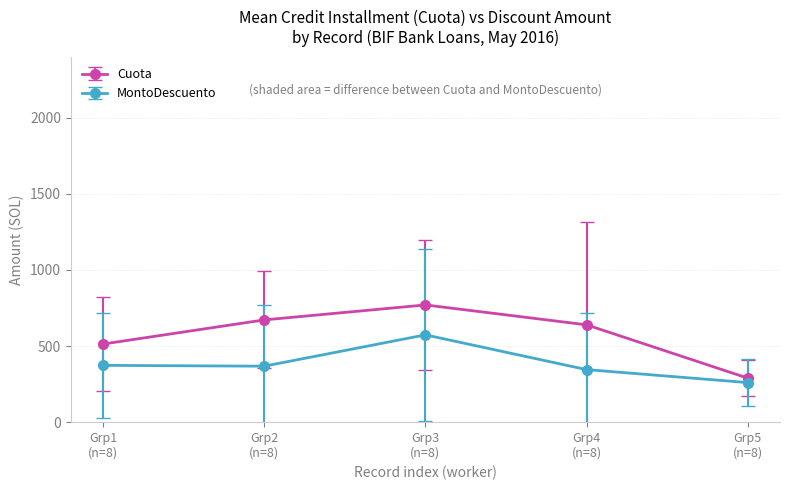

Which series has the largest total across all categories?

Cuota